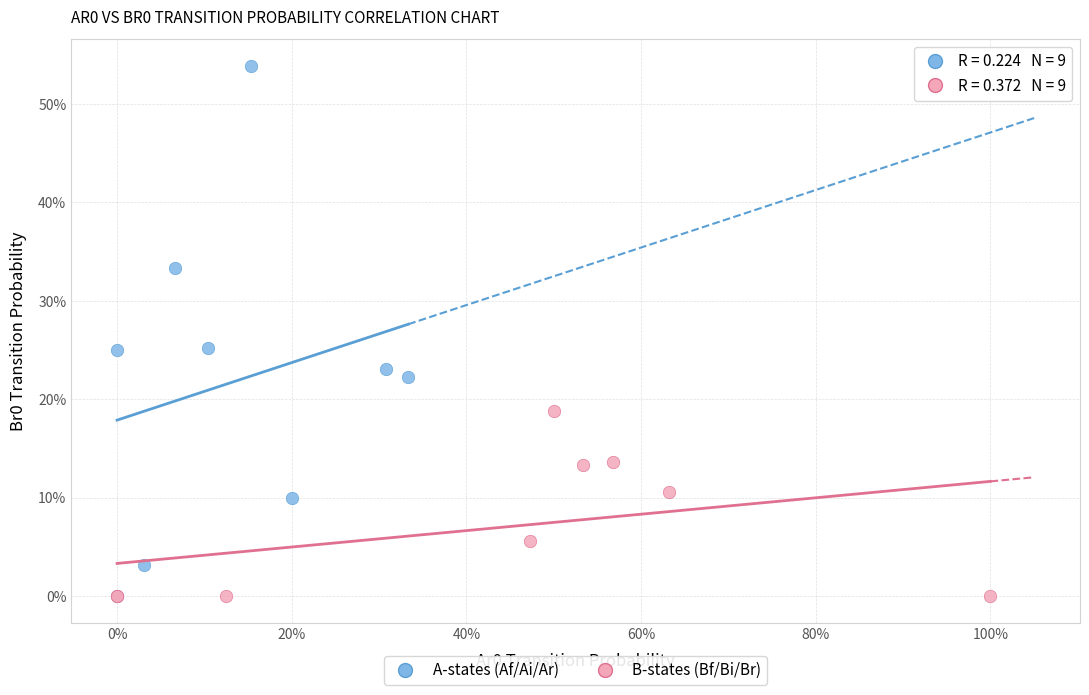

Which series has the largest Y range (max minus min)?

A-states (Af/Ai/Ar)